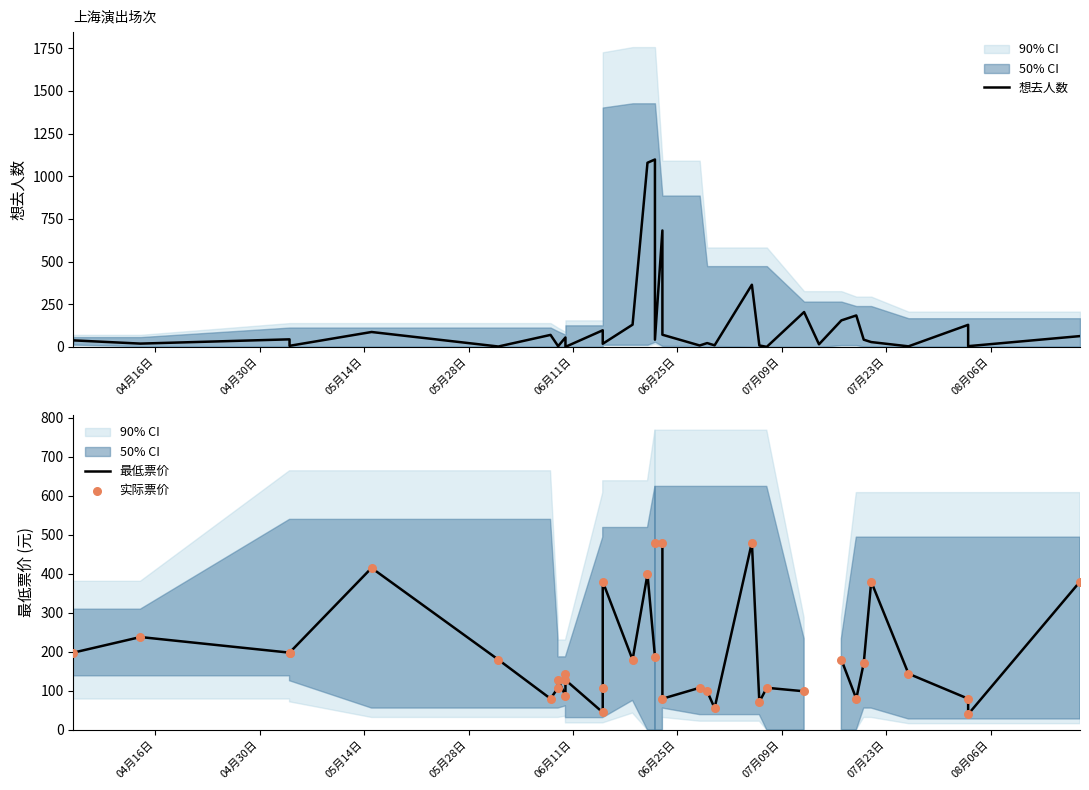

Which series reaches the minimum Y coordinate?

想去人数